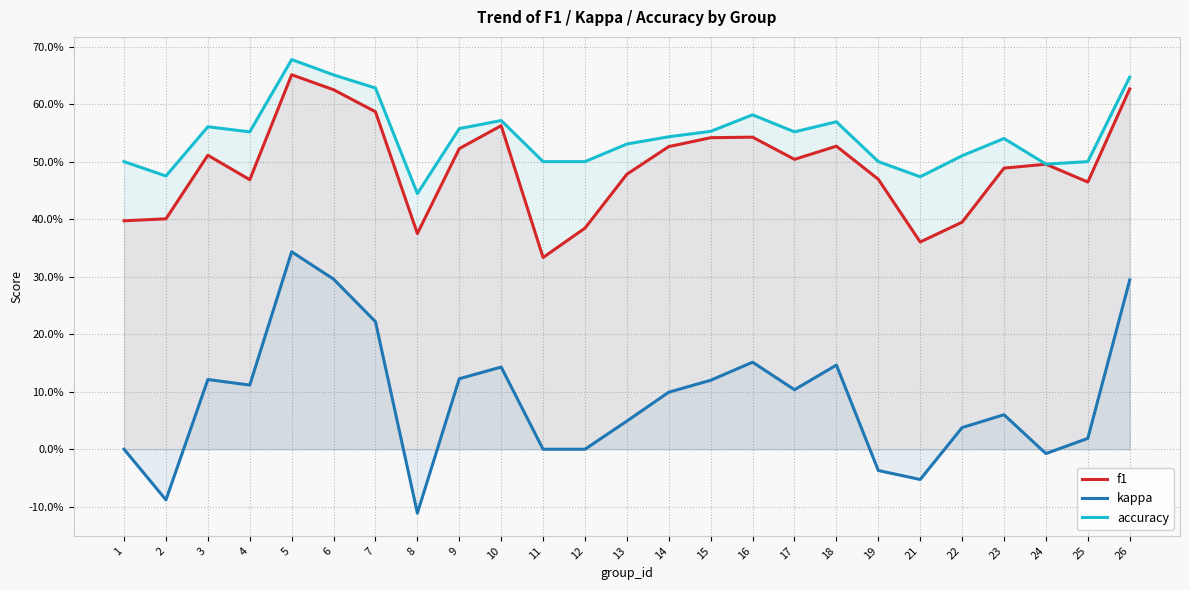

How many distinct data groups are displayed?

3